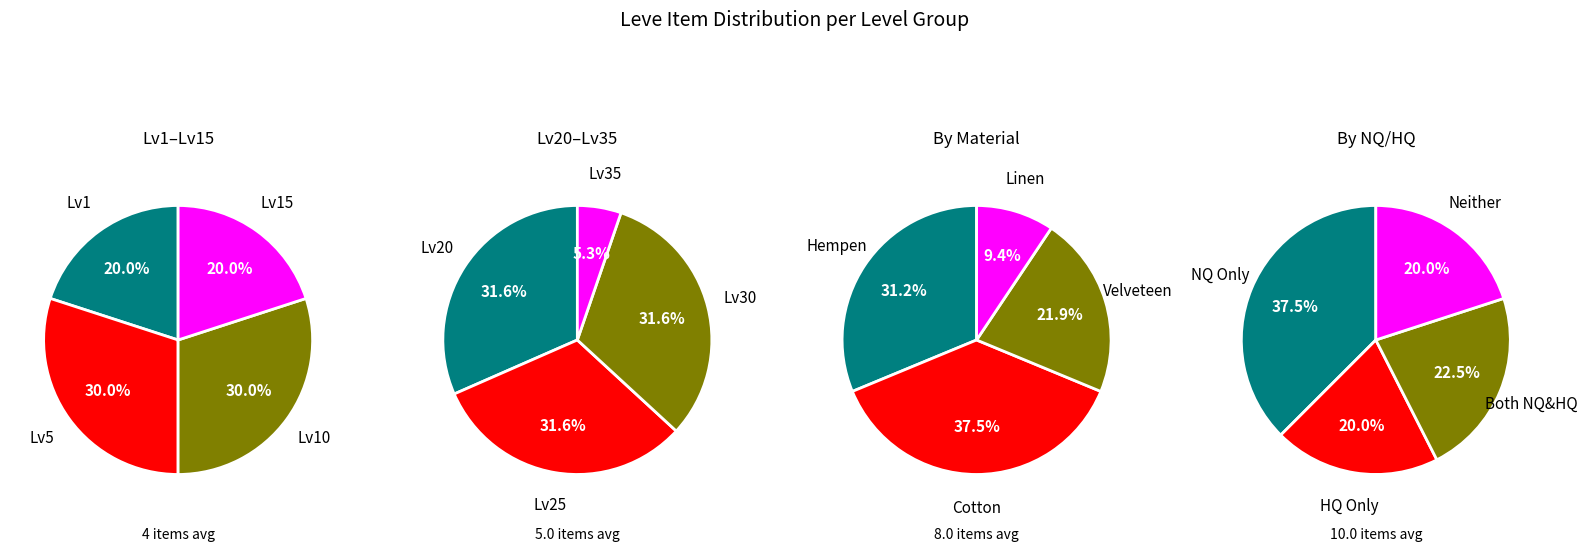

Combined, do Hempen Underpants and Hempen Chausses account for over 50%?

No